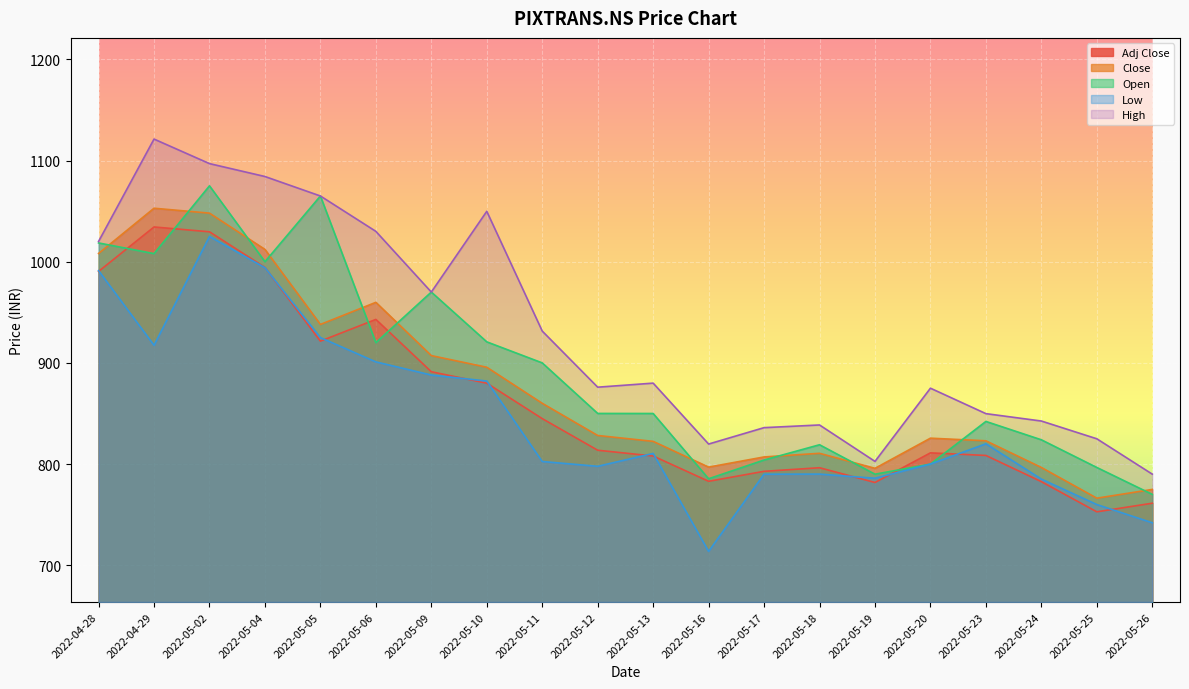

Between 2022-04-28 and 2022-05-17, which series saw the biggest shift?

Open